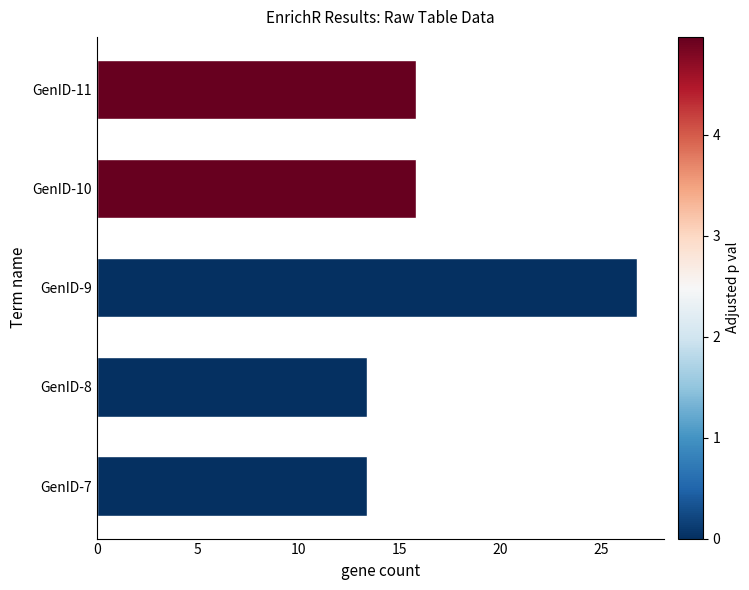

The chart shows a value of 13.4 at GenID-7. True or false?

True